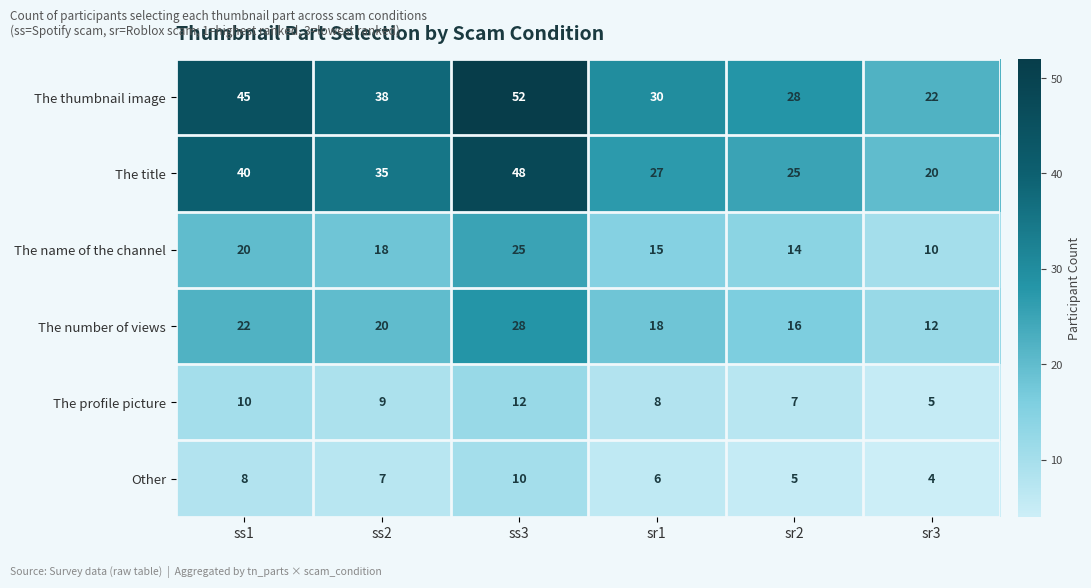

Is it true that The profile picture equals 7 at sr2?

True